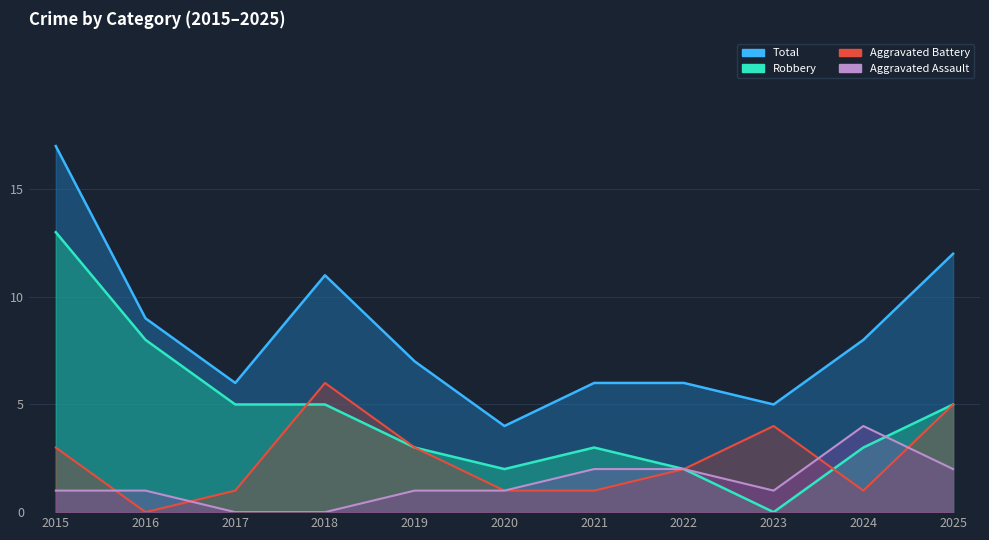

How many lines are shown in the chart?

4